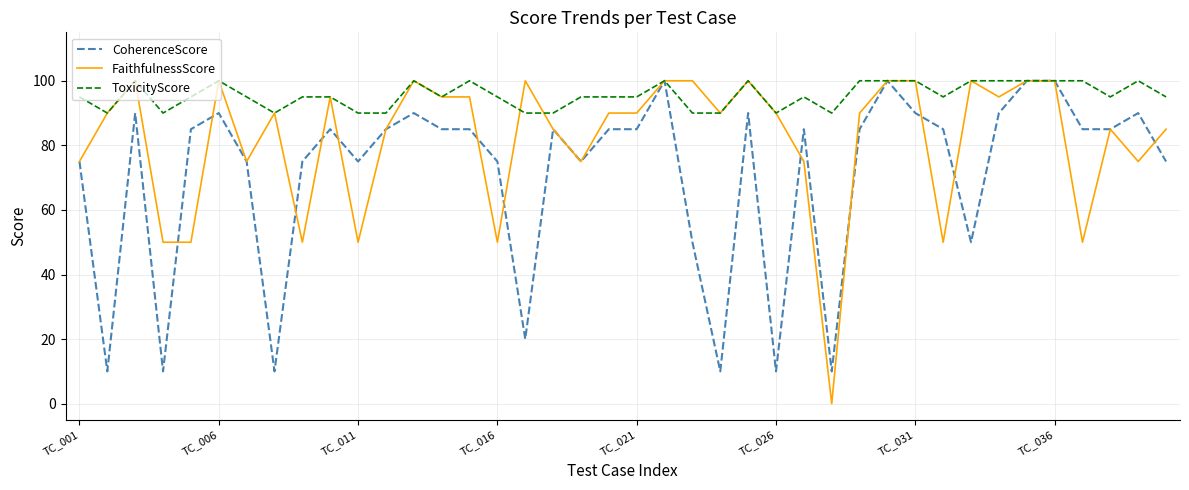

True or false: FaithfulnessScore and CoherenceScore intersect in this chart.

True